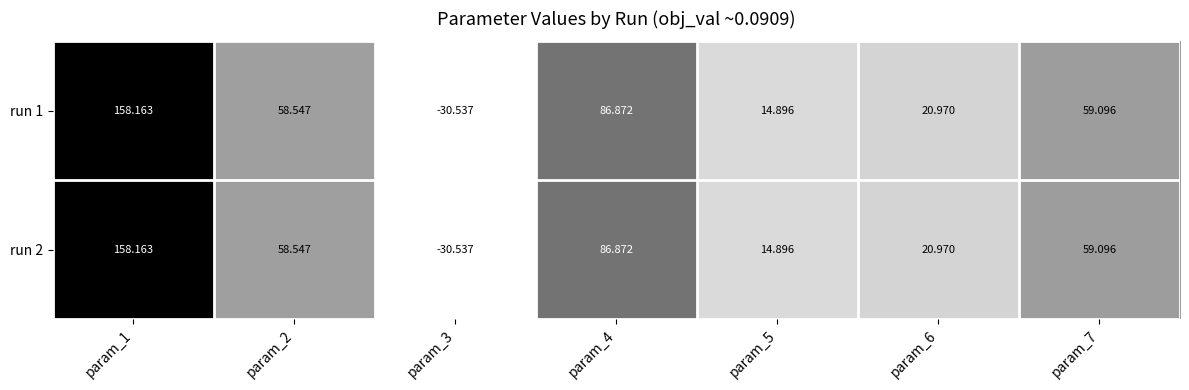

Is the value of run 1 at param_3 greater than the value of run 2 at param_2?

No